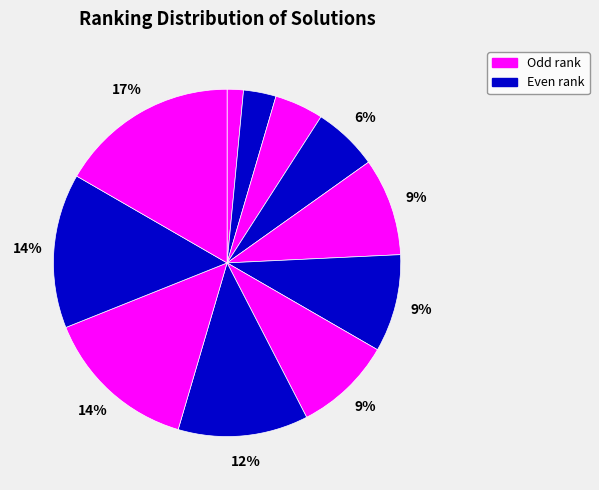

To the nearest percent, what is the difference between the largest and smallest slice percentages?

15%